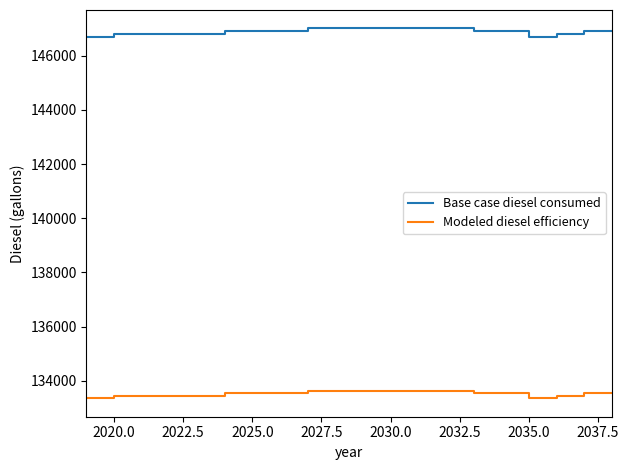

List the series in order of their overall mean, highest first.

Base case diesel consumed, Modeled diesel efficiency